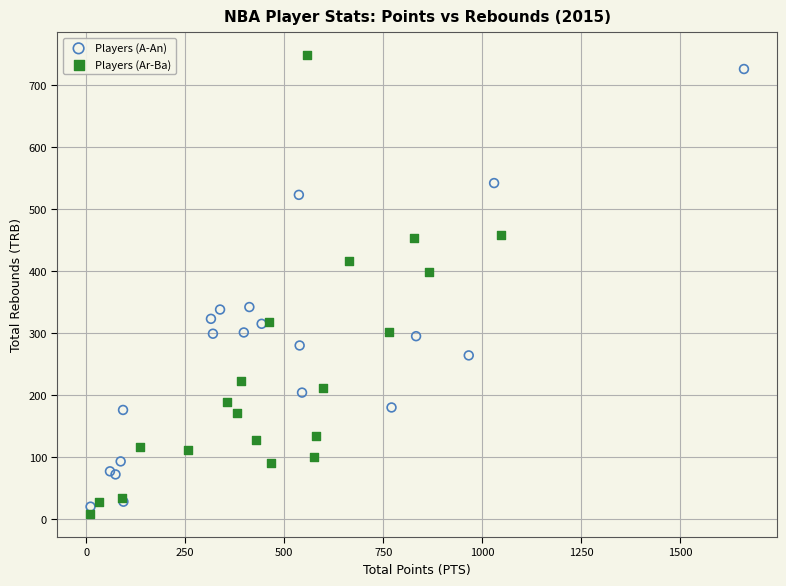

Which series has the largest Y range (max minus min)?

Players (Ar-Ba)